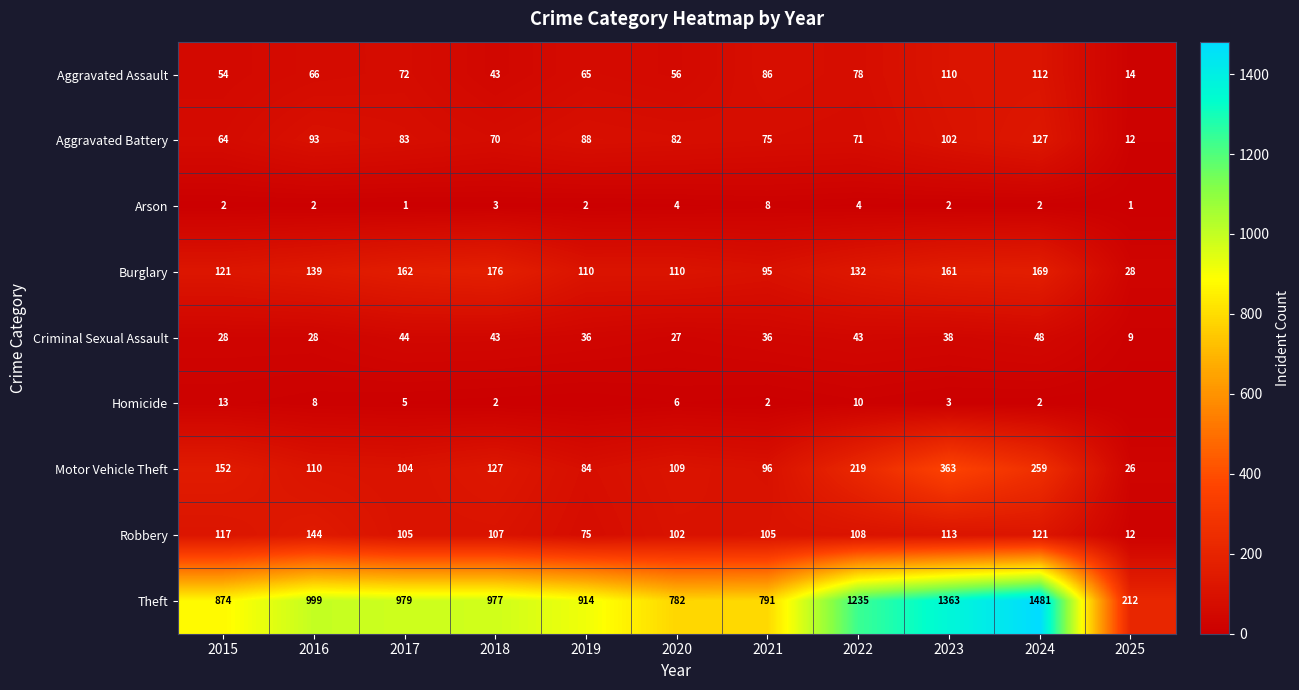

At which category is the sum across all series the highest?

2024